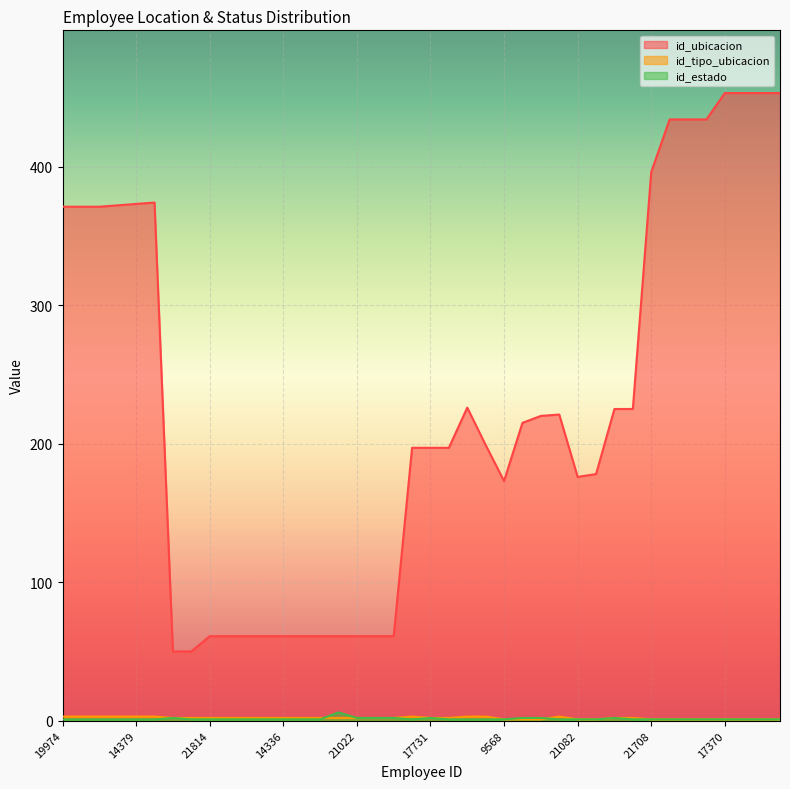

What is the spread (max minus min) of values at 17914?

371